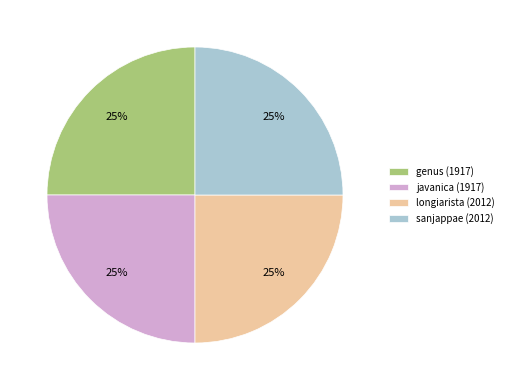

Approximately how many times larger is the value at longiarista (2012) compared to sanjappae (2012)?

1.0